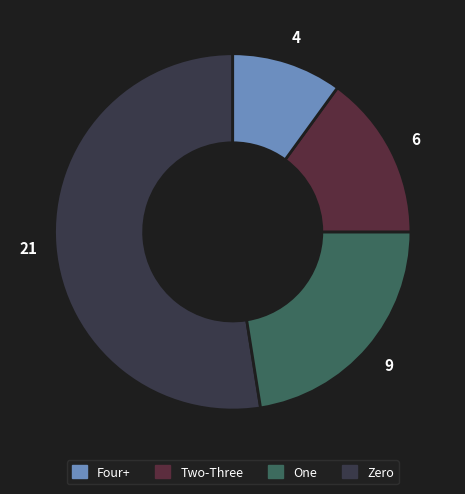

Count the number of slices in the pie.

4